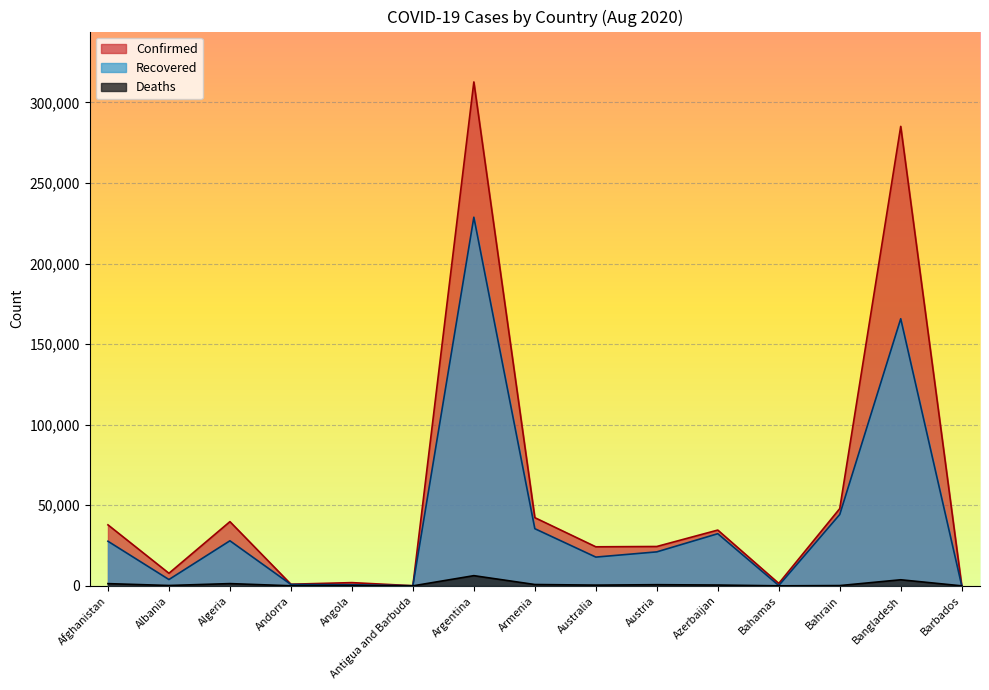

True or false: Deaths and Recovered cross at least once.

False